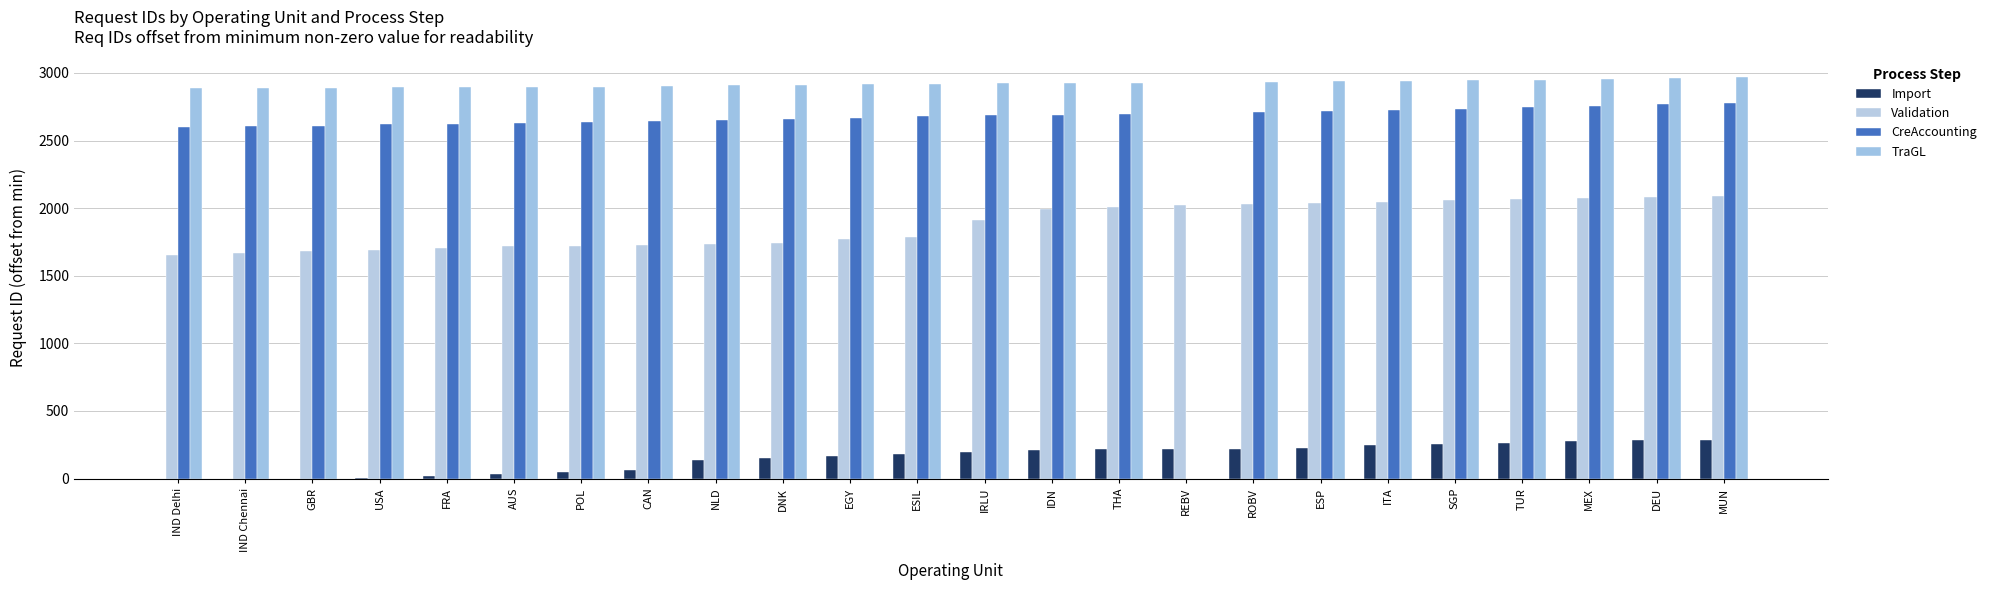

Reading left to right, what are all the values shown in this chart?

Import: 0	0	0	7	17	35	51	66	136	151	166	182	195	213	216	218	222	223	245	253	261	275	283	286
Validation: 1654	1669	1683	1694	1707	1717	1723	1731	1737	1746	1772	1786	1912	1992	2010	2024	2030	2035	2044	2059	2068	2077	2083	2092
CreAccounting: 2602	2605	2611	2621	2625	2632	2639	2647	2652	2663	2665	2679	2686	2690	2699	0	2710	2719	2724	2736	2745	2759	2771	2781
TraGL: 2886	2887	2890	2893	2894	2898	2899	2903	2909	2911	2918	2921	2924	2925	2929	0	2934	2942	2944	2945	2950	2954	2962	2973